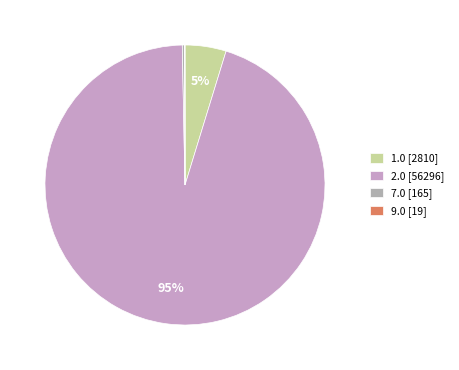

Does any single category account for the majority?

Yes